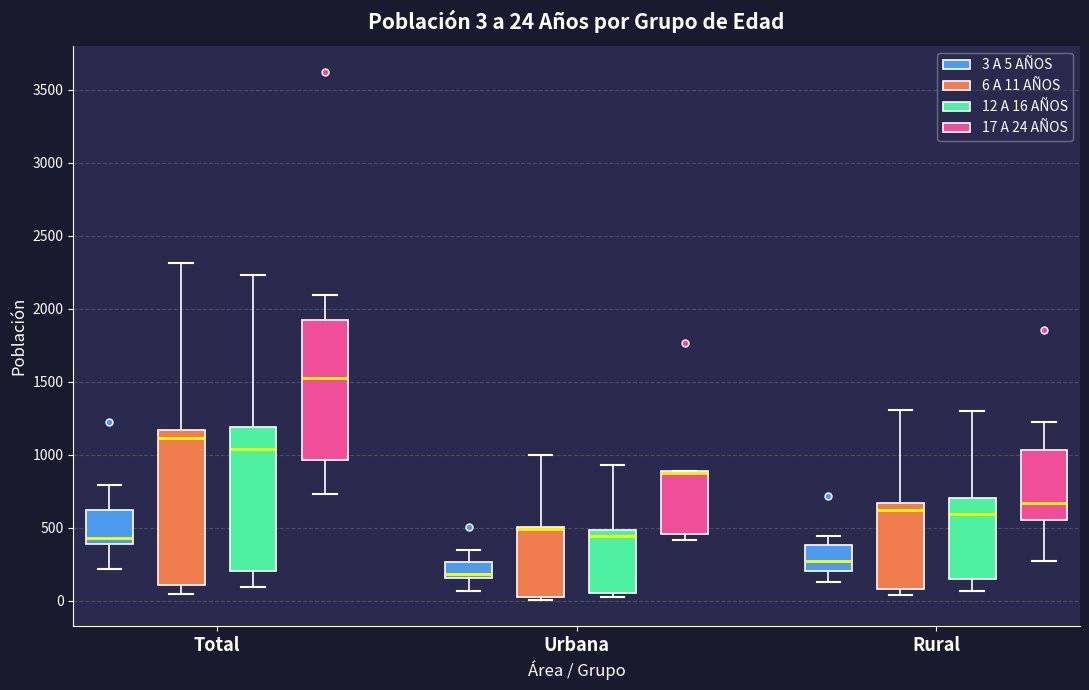

Which box is the tallest, from its lower edge to its upper edge?

Total (6 A 11 AÑOS)